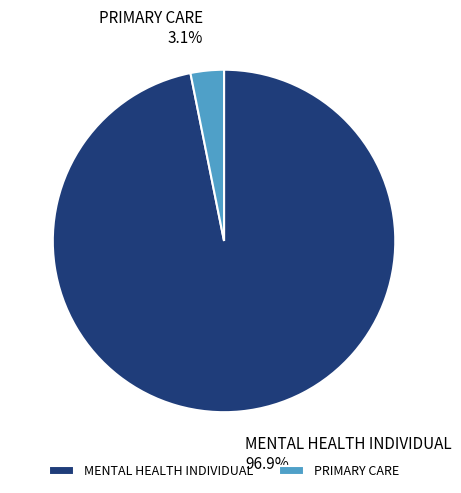

Rank the categories by value from lowest to highest.

PRIMARY CARE, MENTAL HEALTH INDIVIDUAL